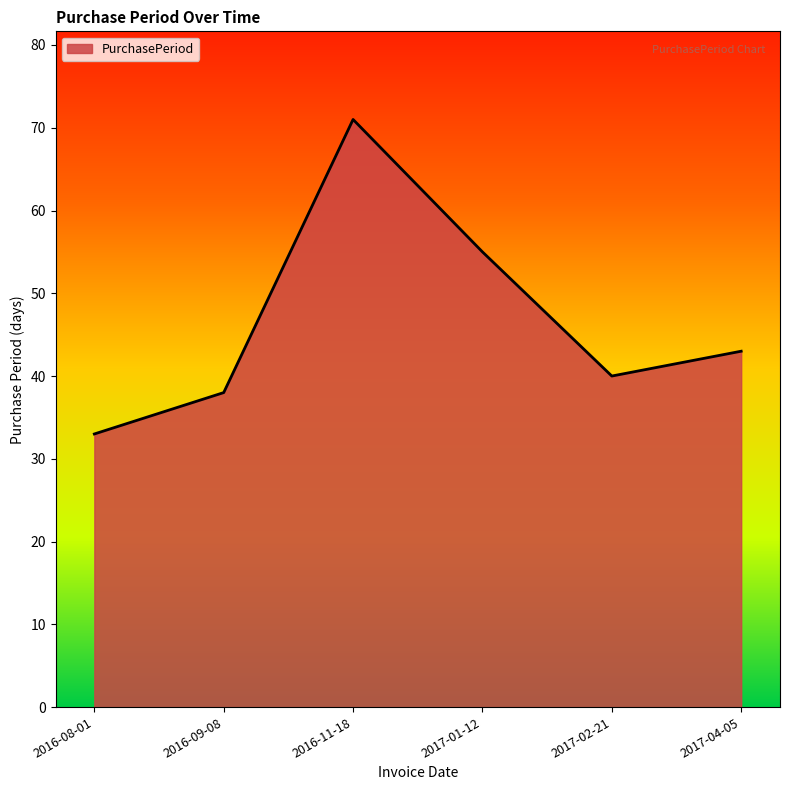

Reading right to left, transcribe all the data shown in this chart.

2017-04-05=43	2017-02-21=40	2017-01-12=55	2016-11-18=71	2016-09-08=38	2016-08-01=33